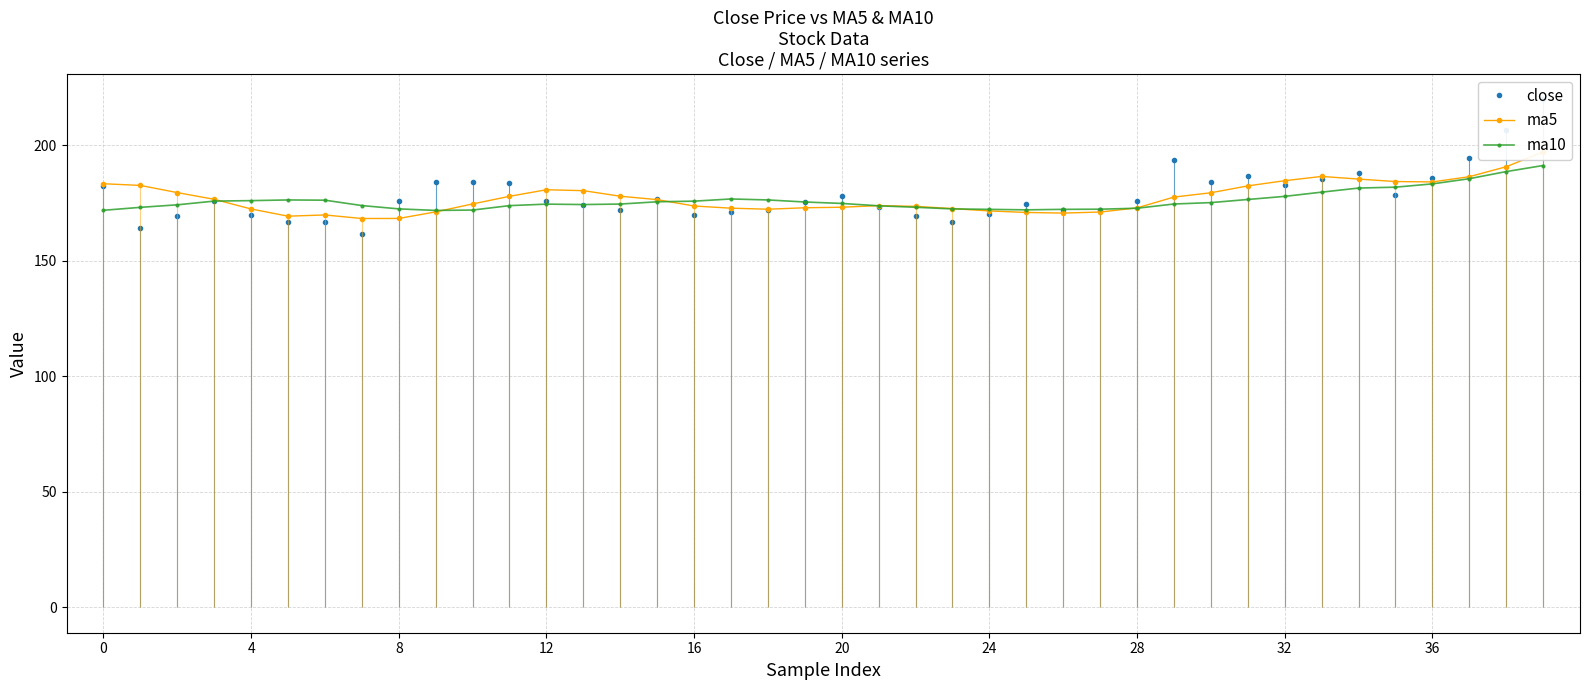

How many lines are shown in the chart?

3